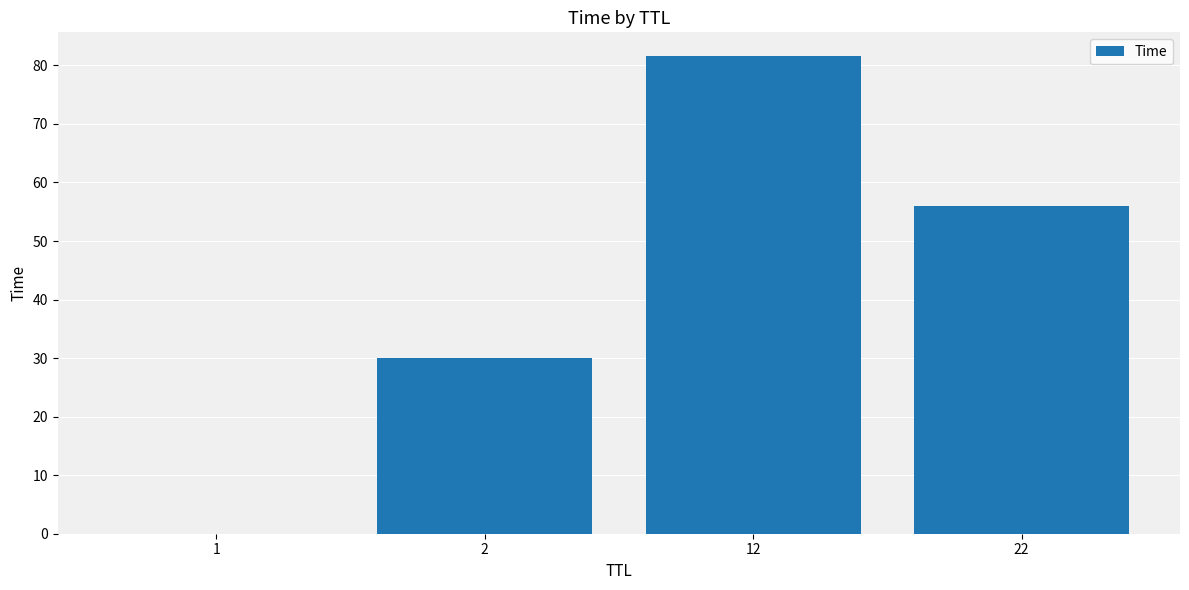

Read the value at 2.

30.0